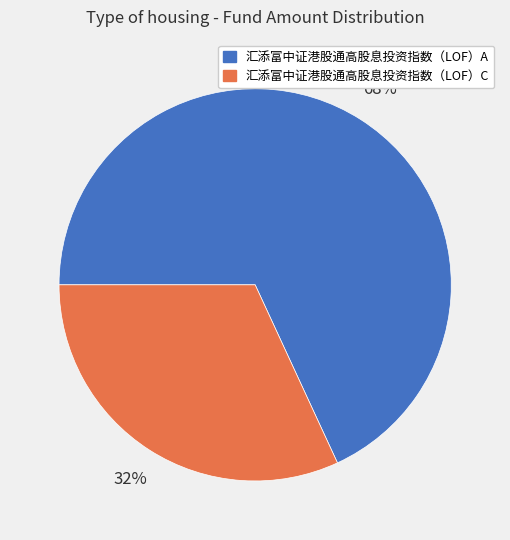

Which category has the smallest portion of the pie?

汇添富中证港股通高股息投资指数（LOF）C